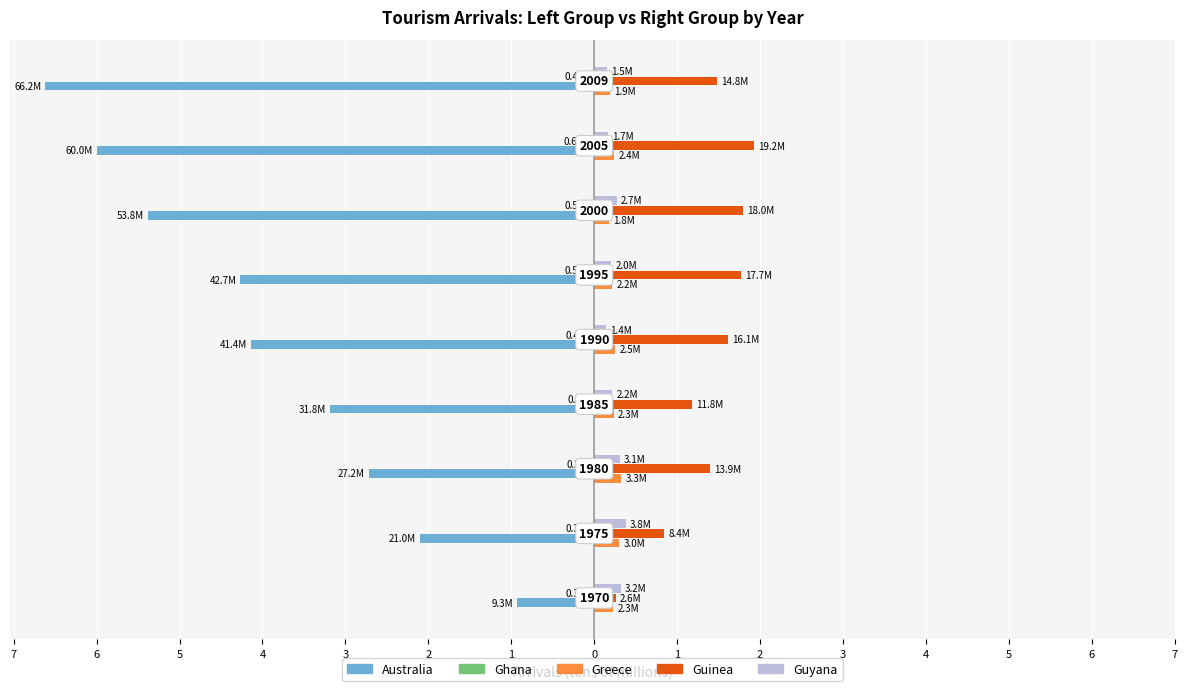

Reading left to right, list all the values displayed in this chart.

Australia: 7=-0.9	6=-2.1	5=-2.7	4=-3.2	3=-4.1	2=-4.3	1=-5.4	0=-6.0	1=-6.6
Ghana: 7=-0.0	6=-0.0	5=-0.0	4=-0.0	3=-0.0	2=-0.1	1=-0.1	0=-0.1	1=-0.0
Greece: 7=0.2	6=0.3	5=0.3	4=0.2	3=0.3	2=0.2	1=0.2	0=0.2	1=0.2
Guinea: 7=0.3	6=0.8	5=1.4	4=1.2	3=1.6	2=1.8	1=1.8	0=1.9	1=1.5
Guyana: 7=0.3	6=0.4	5=0.3	4=0.2	3=0.1	2=0.2	1=0.3	0=0.2	1=0.1